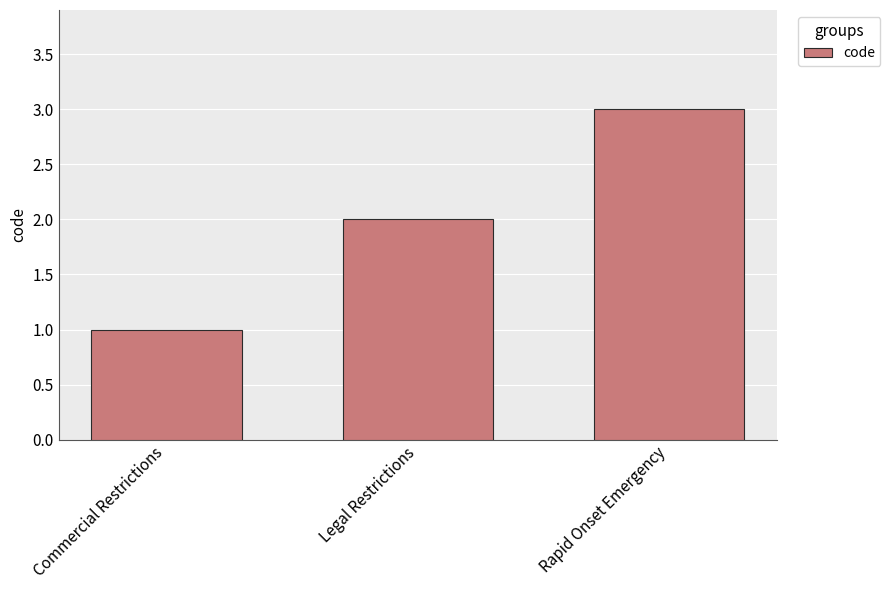

What is the value of the 3rd bar from the left?

3